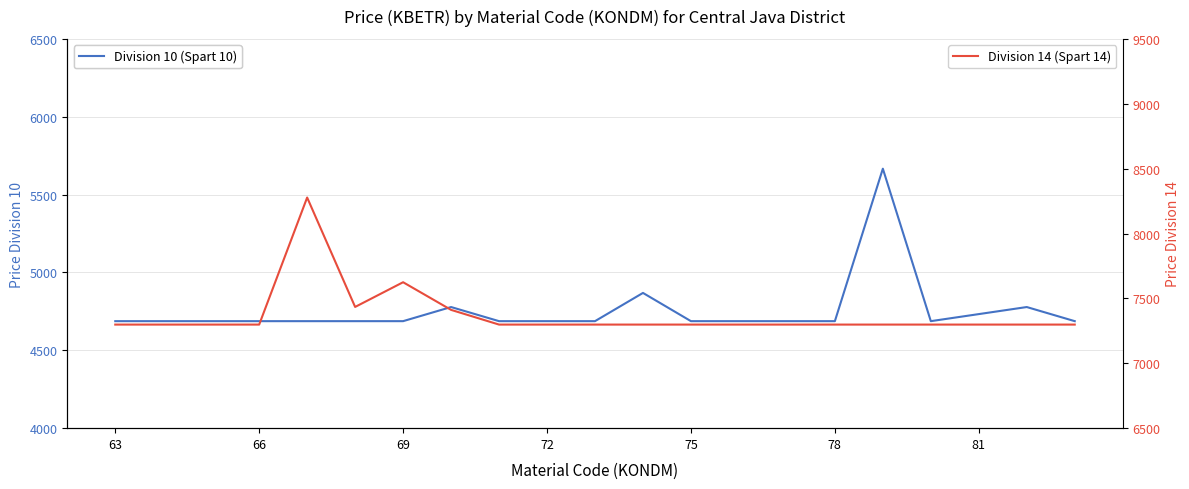

Is it true that Division 10 (Spart 10) equals 4687.2 at 14?

True